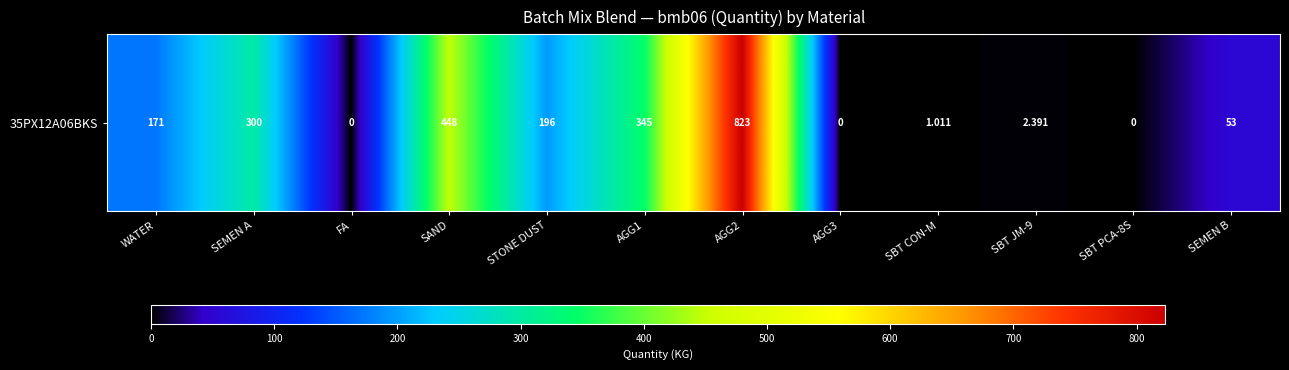

How many positive values are there?

9